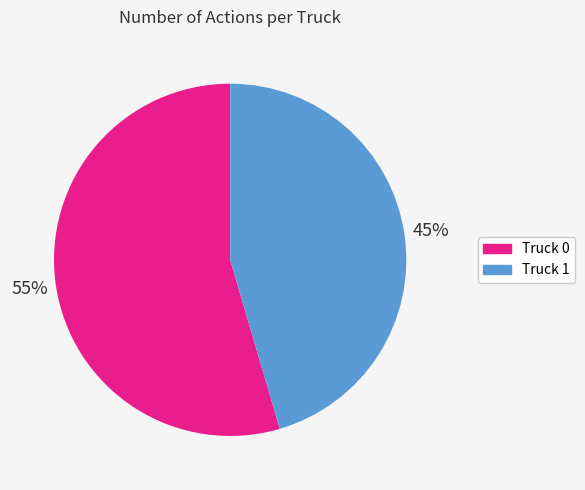

Is the sum of Truck 0 and Truck 1 greater than half?

Yes